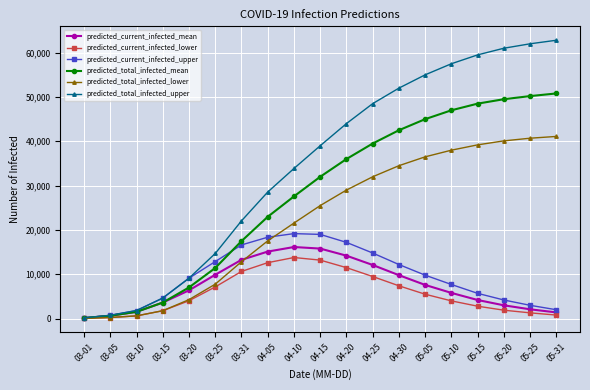

True or false: predicted_current_infected_mean has more than 2 points higher than both neighbors.

False